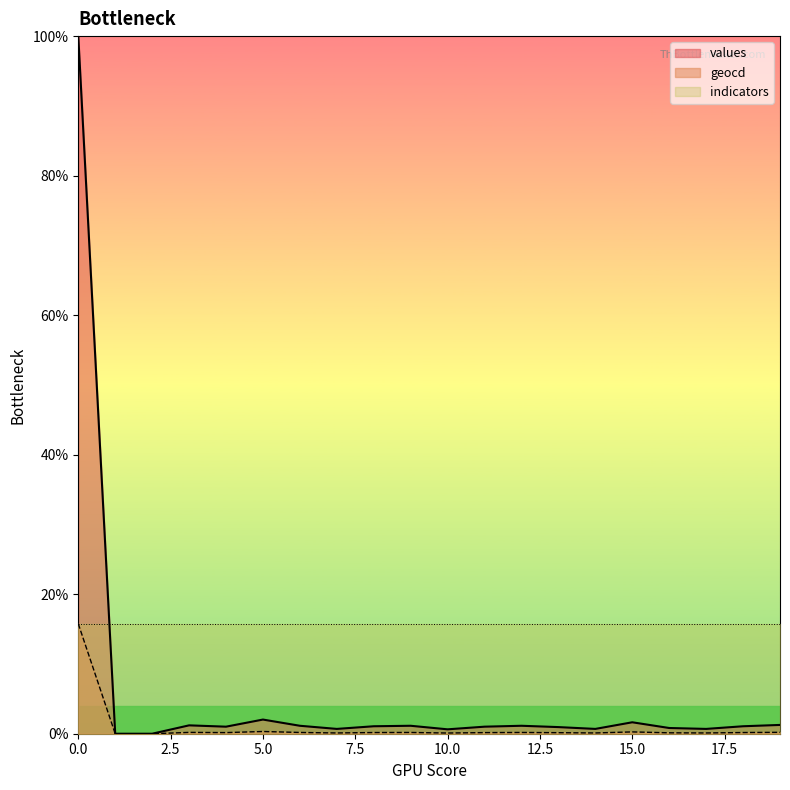

What is the spread (max minus min) of values at 19?

1.1